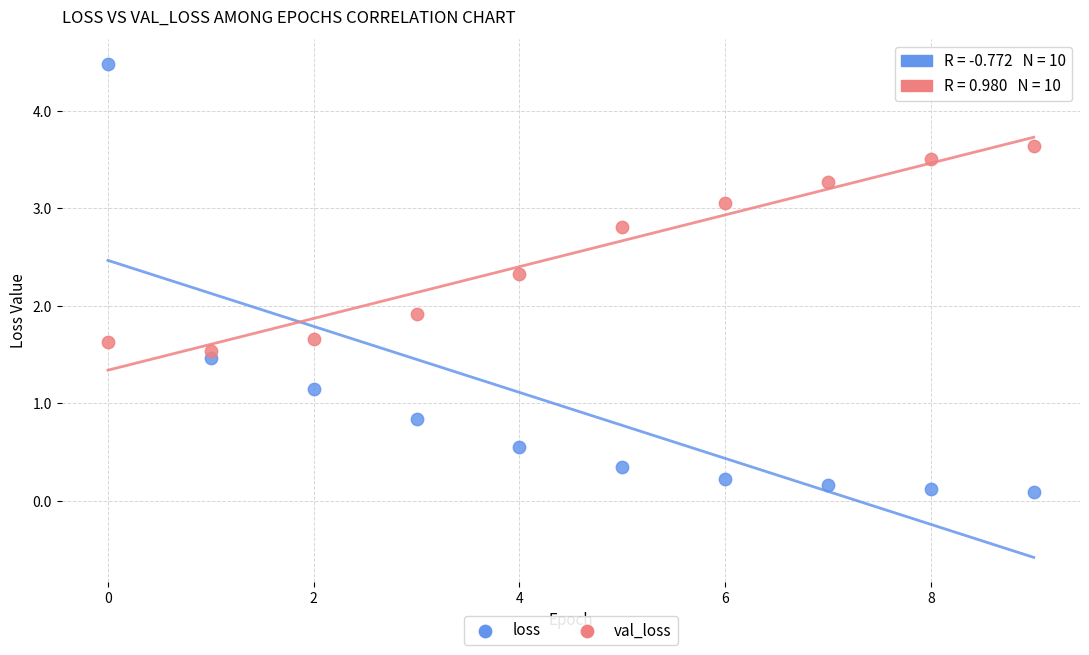

In the val_loss series, what Y value is closest to 2?

1.9